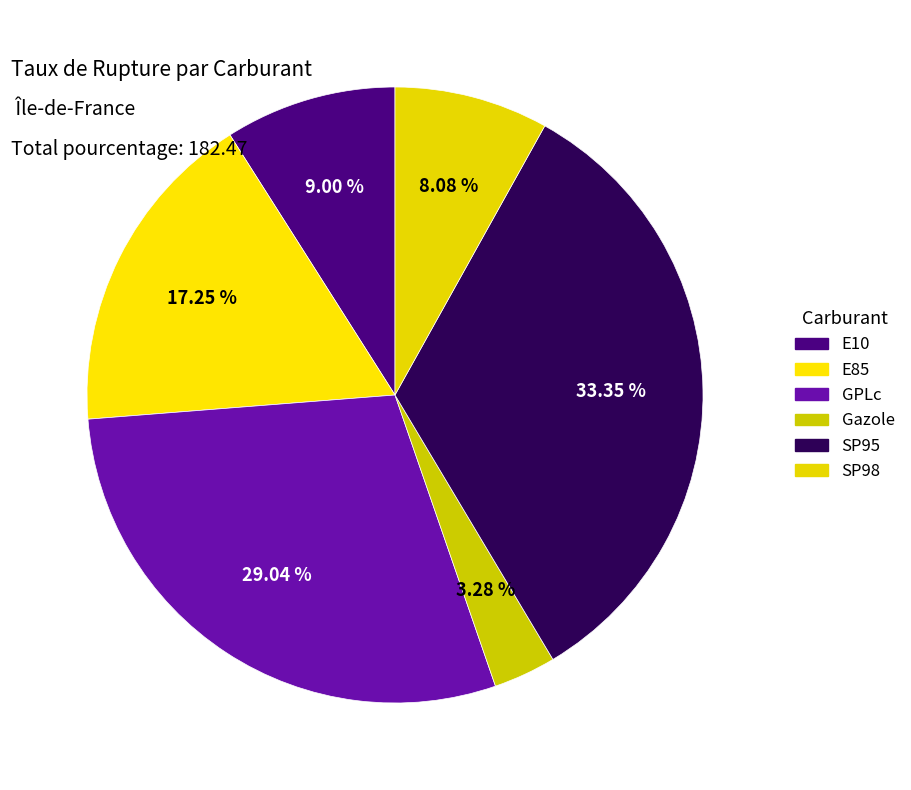

True or false: E85 accounts for 17% of the total.

True